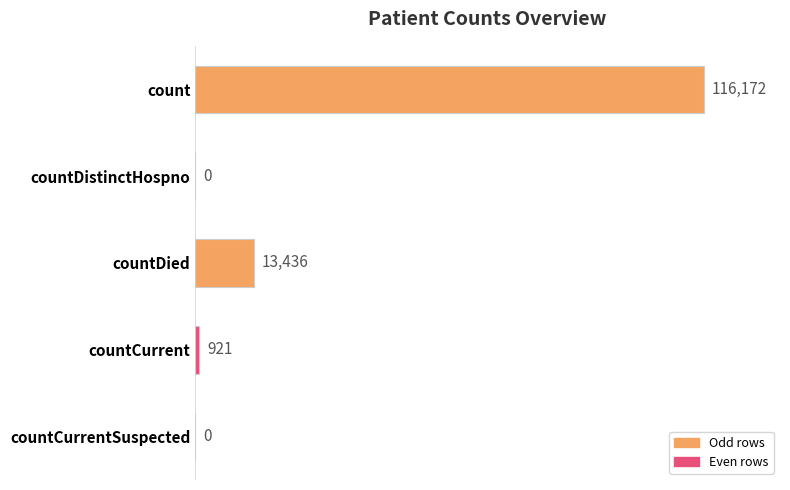

At which label is the value closest to 58086?

countDied